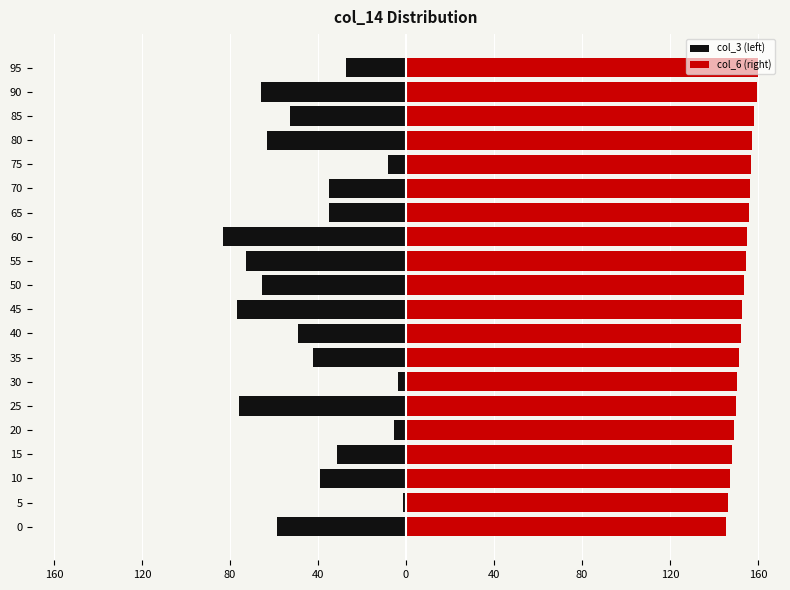

The value of col_6 (right) at 85 is 268.5. True or false?

False